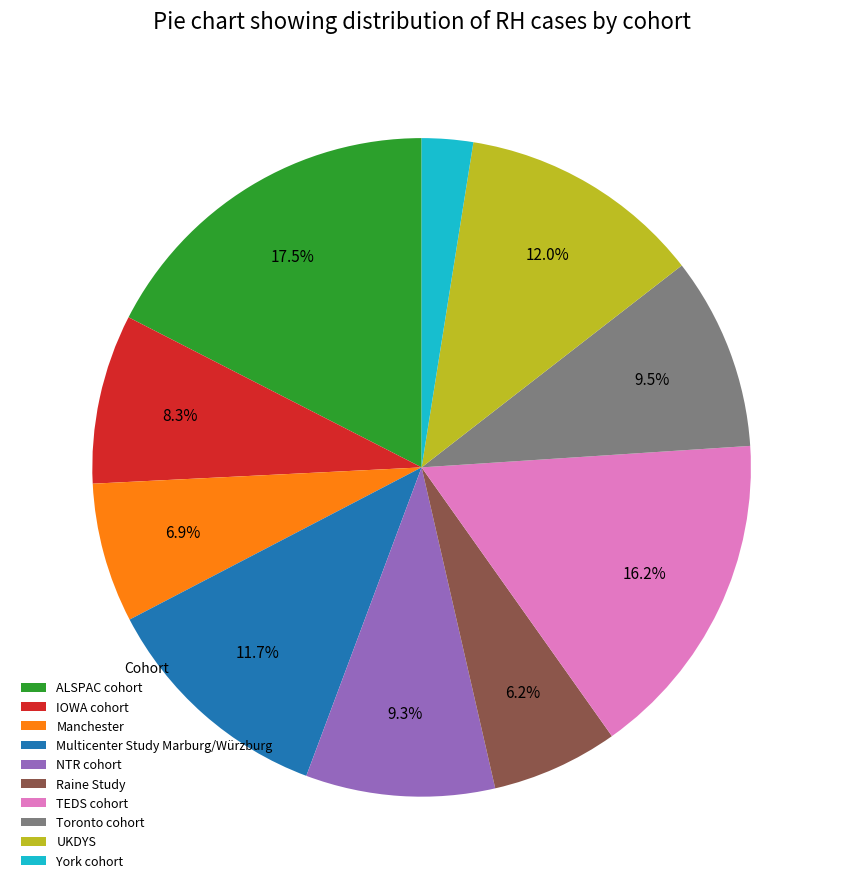

What percentage is NOT represented by TEDS cohort?

83.8%